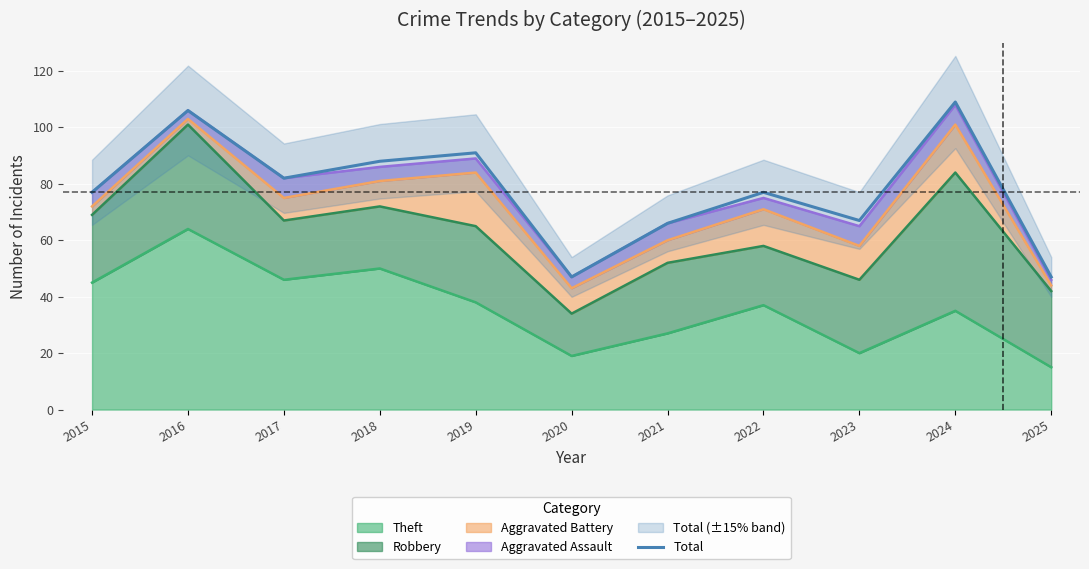

True or false: there are more than 0 points higher than both neighbors.

True